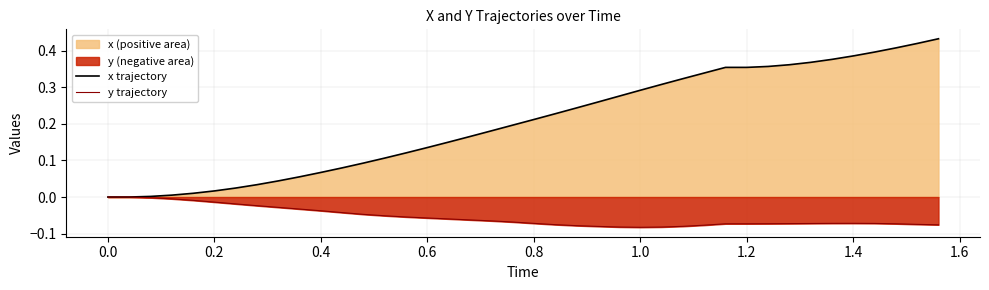

Which series has the largest total across all categories?

x trajectory